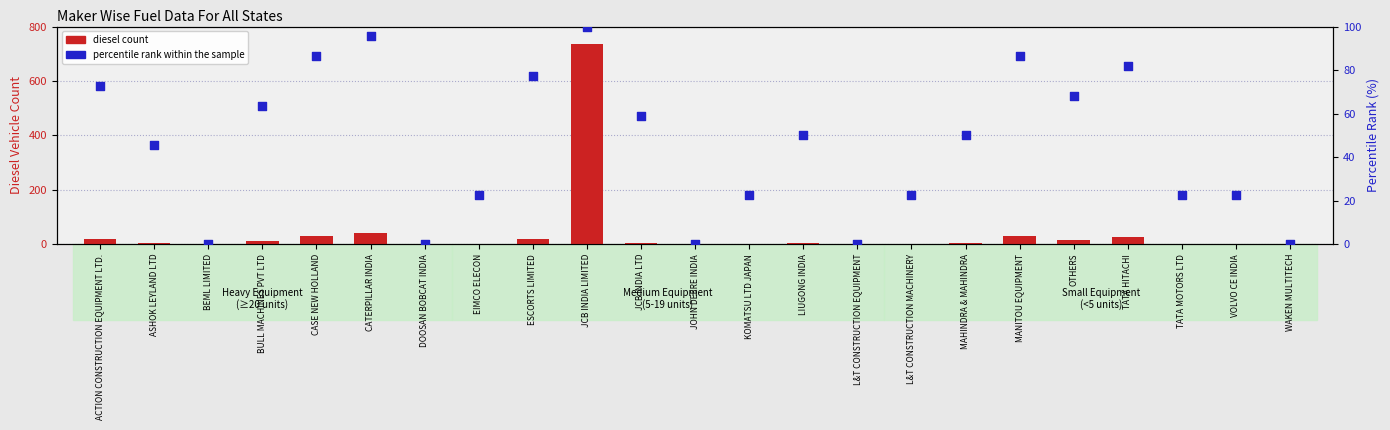

Which series contains the lowest Y value?

percentile rank within the sample